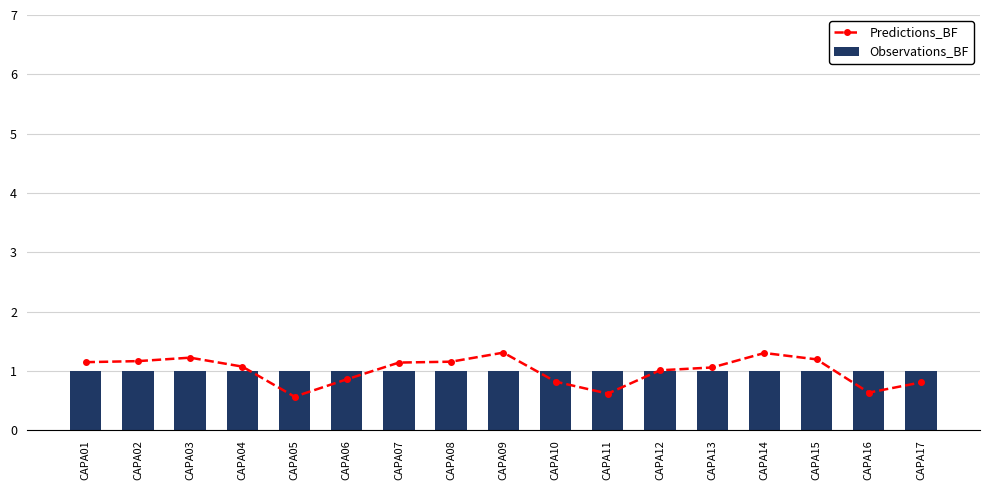

Is it true that Predictions_BF equals 0.1 at CAPA05?

False